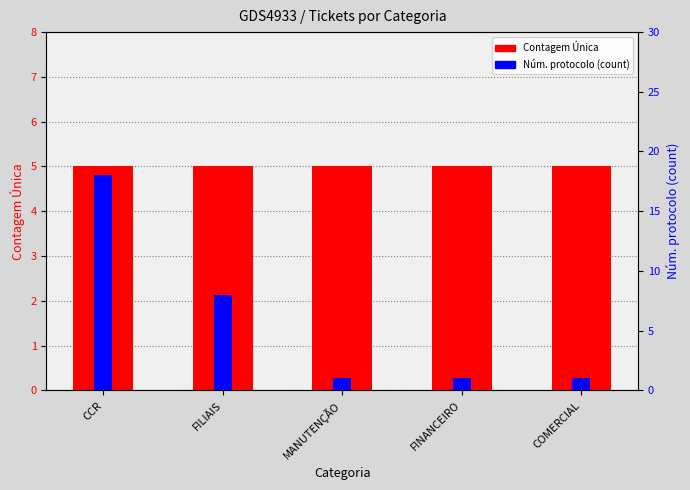

Where is Contagem Única nearest to the value 5?

CCR